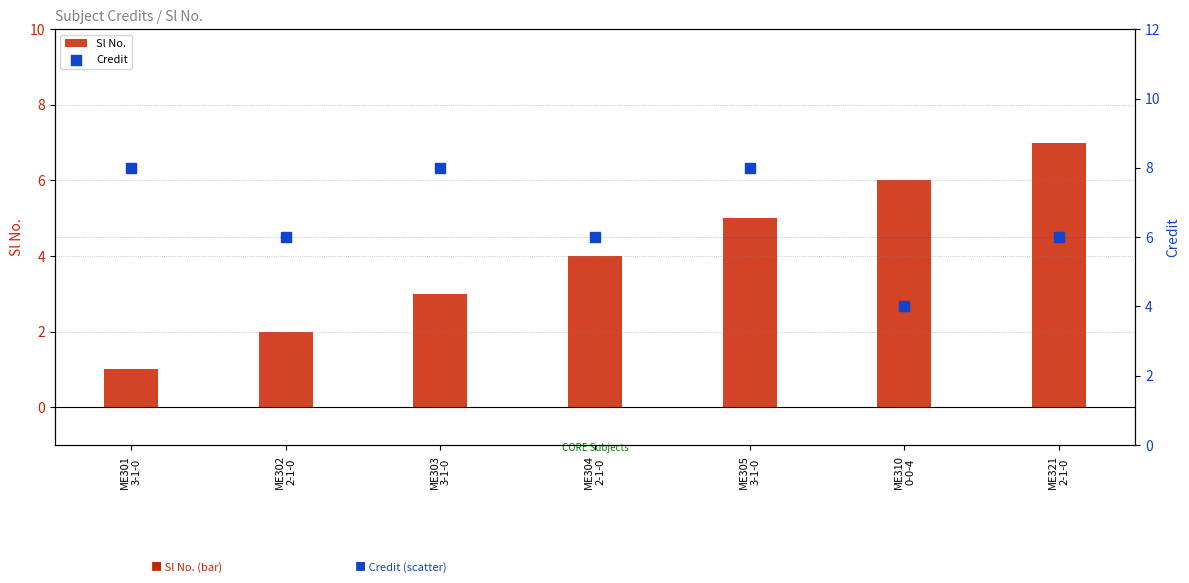

What are all the series names shown in the legend?

Sl No., Credit